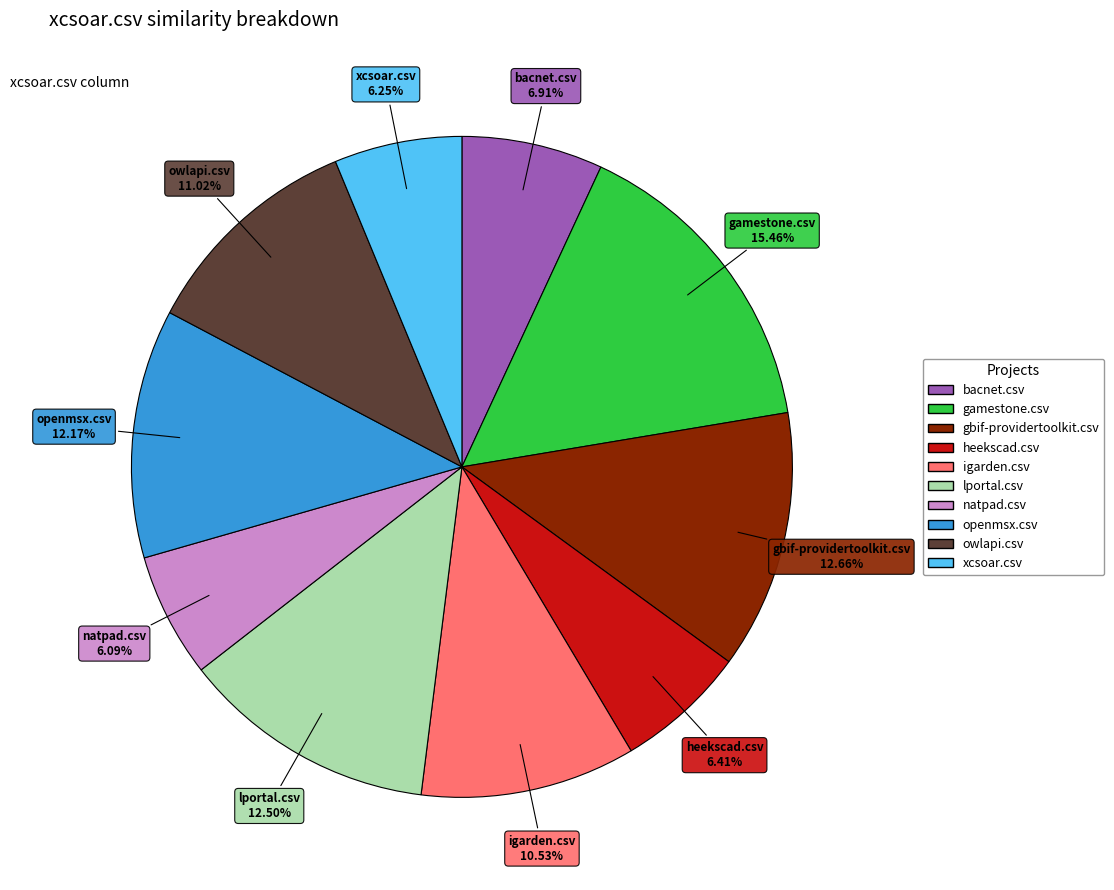

To the nearest percent, what is the average slice percentage?

10%